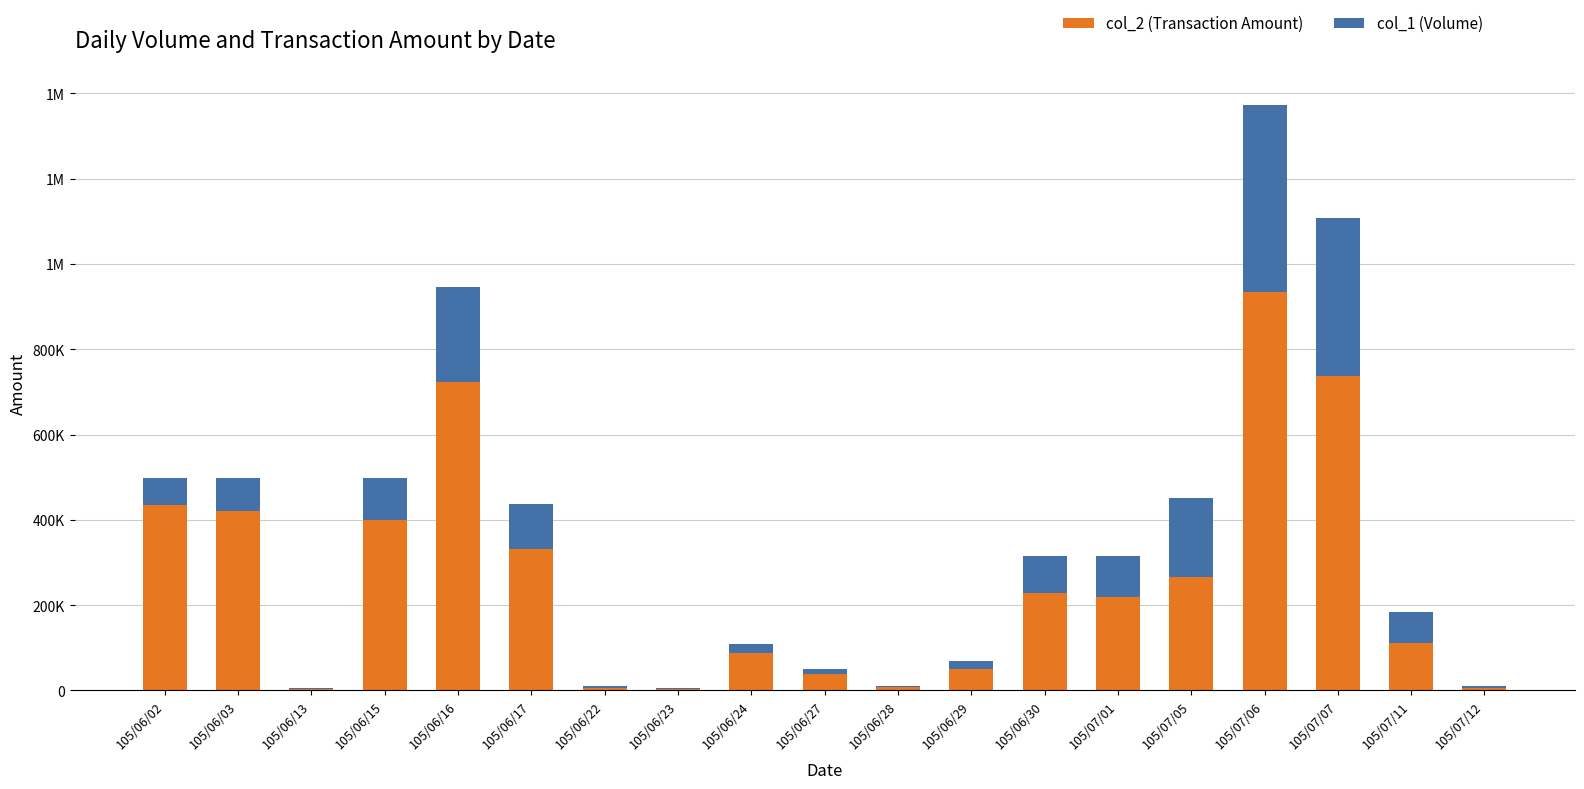

Where does the col_1 (Volume) series first go above 73600?

105/06/03